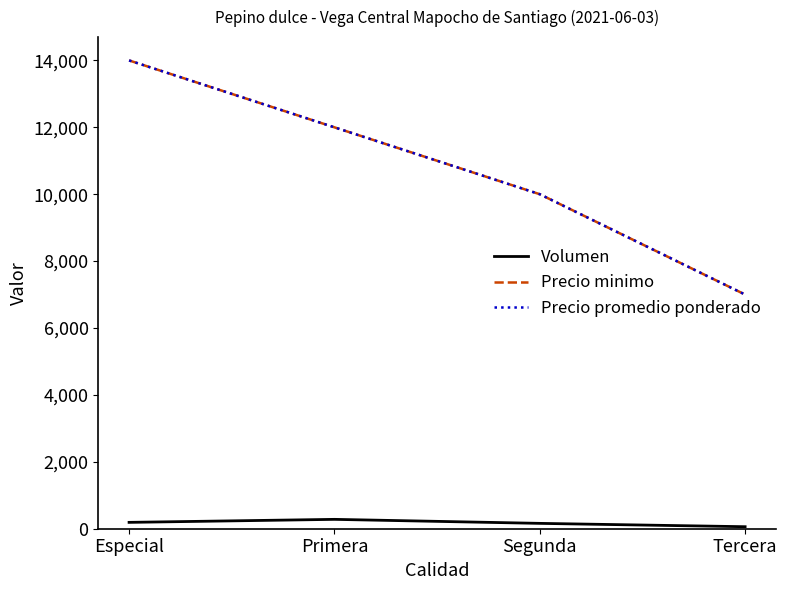

Is this an area chart (filled region under the line)?

No